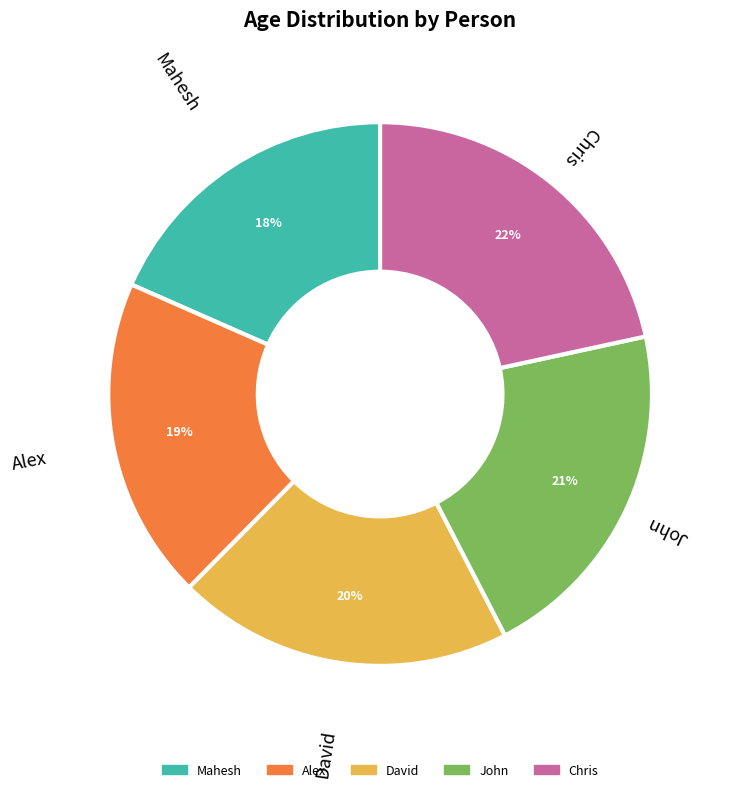

What is the largest slice in the pie chart?

Chris